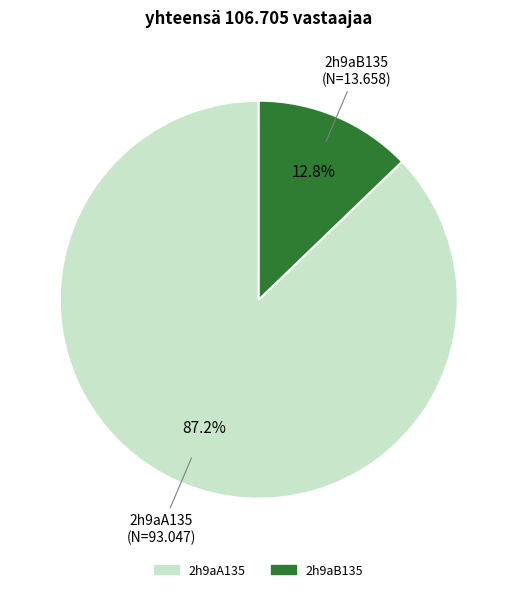

Does any single category account for the majority?

Yes